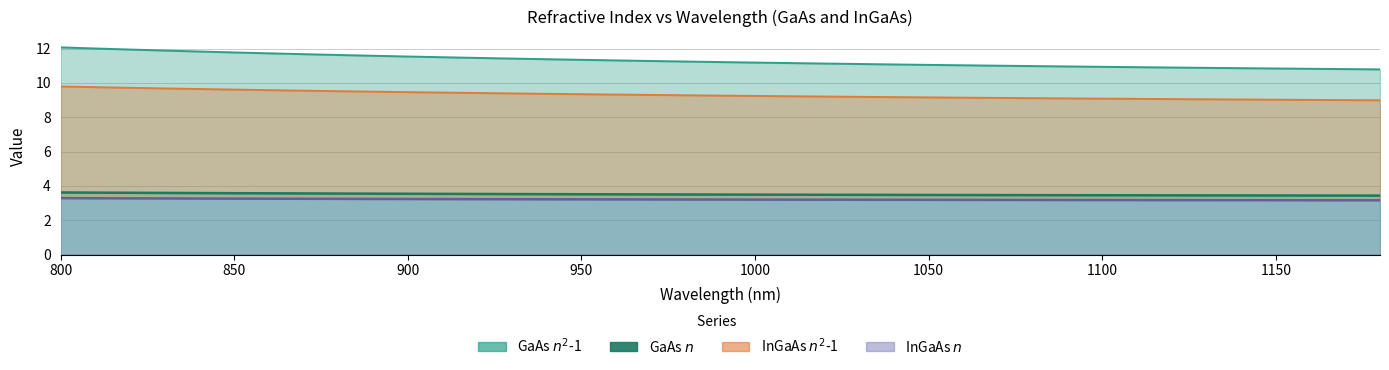

What is the sum of all InGaAs n^2-1 values?

362.7